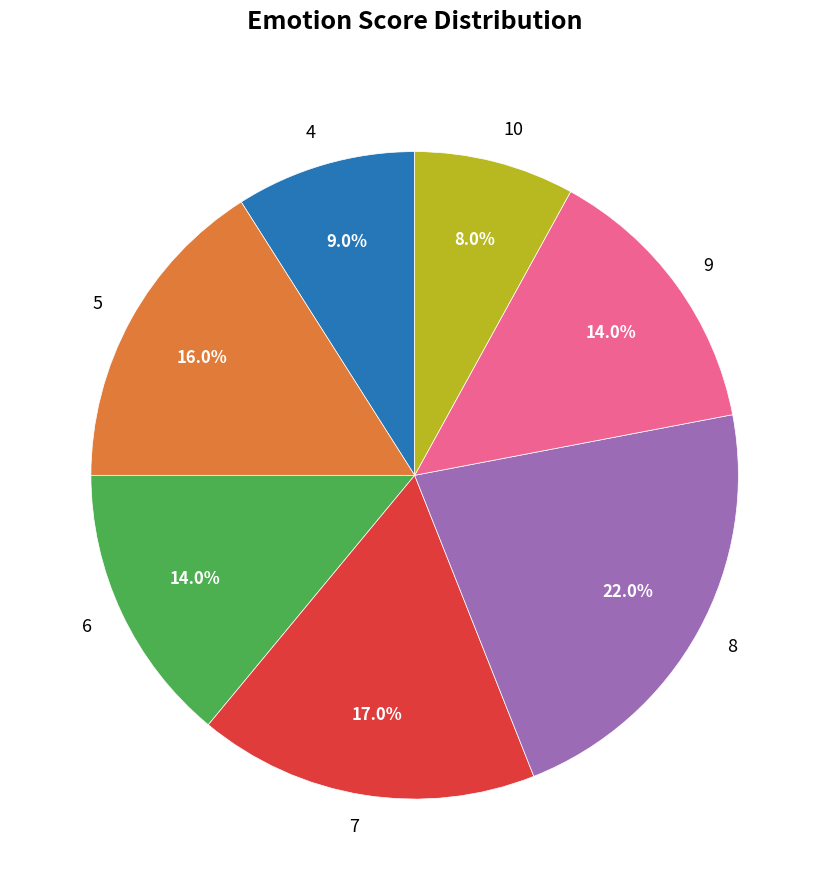

Which has a higher value, 10 or 6?

6